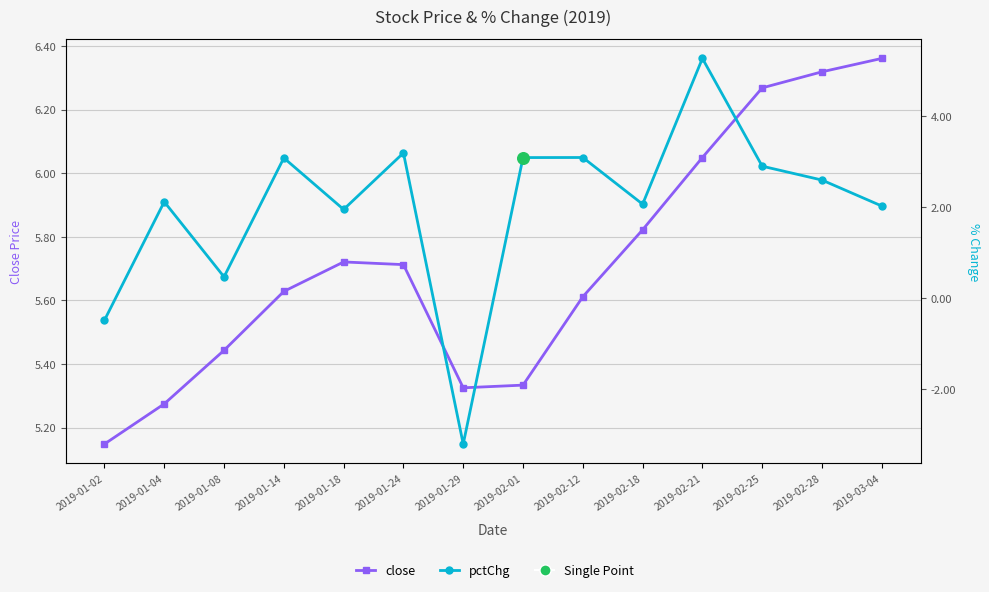

Is the value of close at 2019-02-12 greater than the value of pctChg at 2019-01-18?

Yes